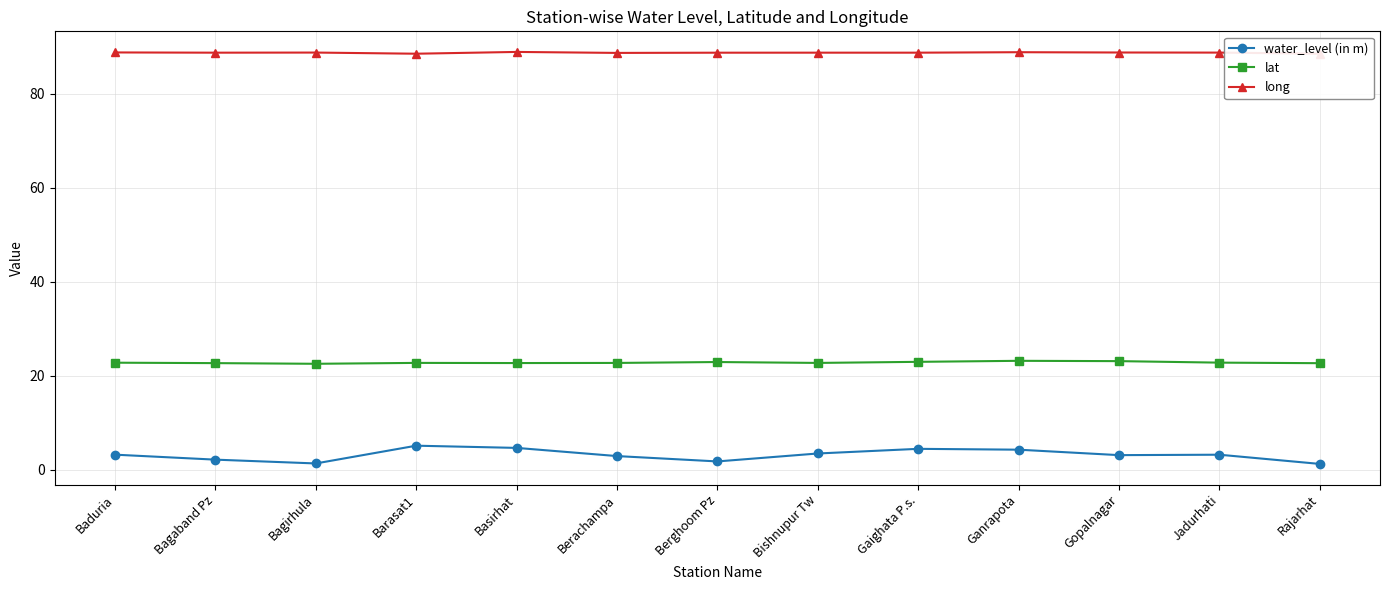

True or false: water_level (in m) and long intersect in this chart.

False